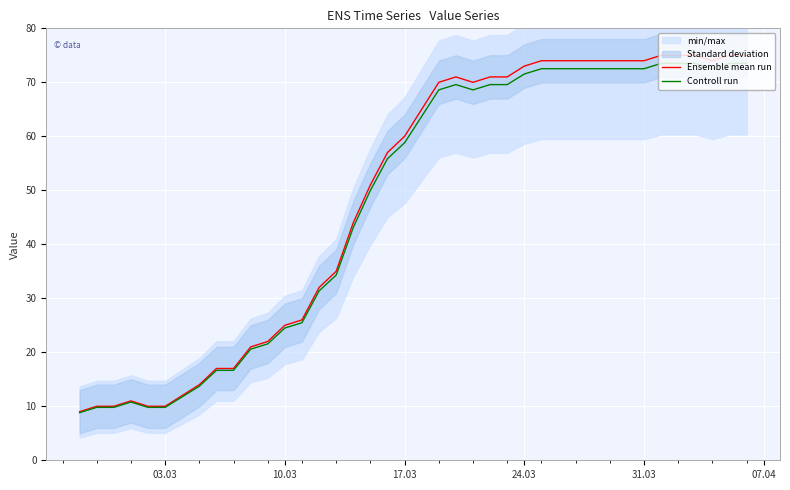

How many lines are shown in the chart?

2